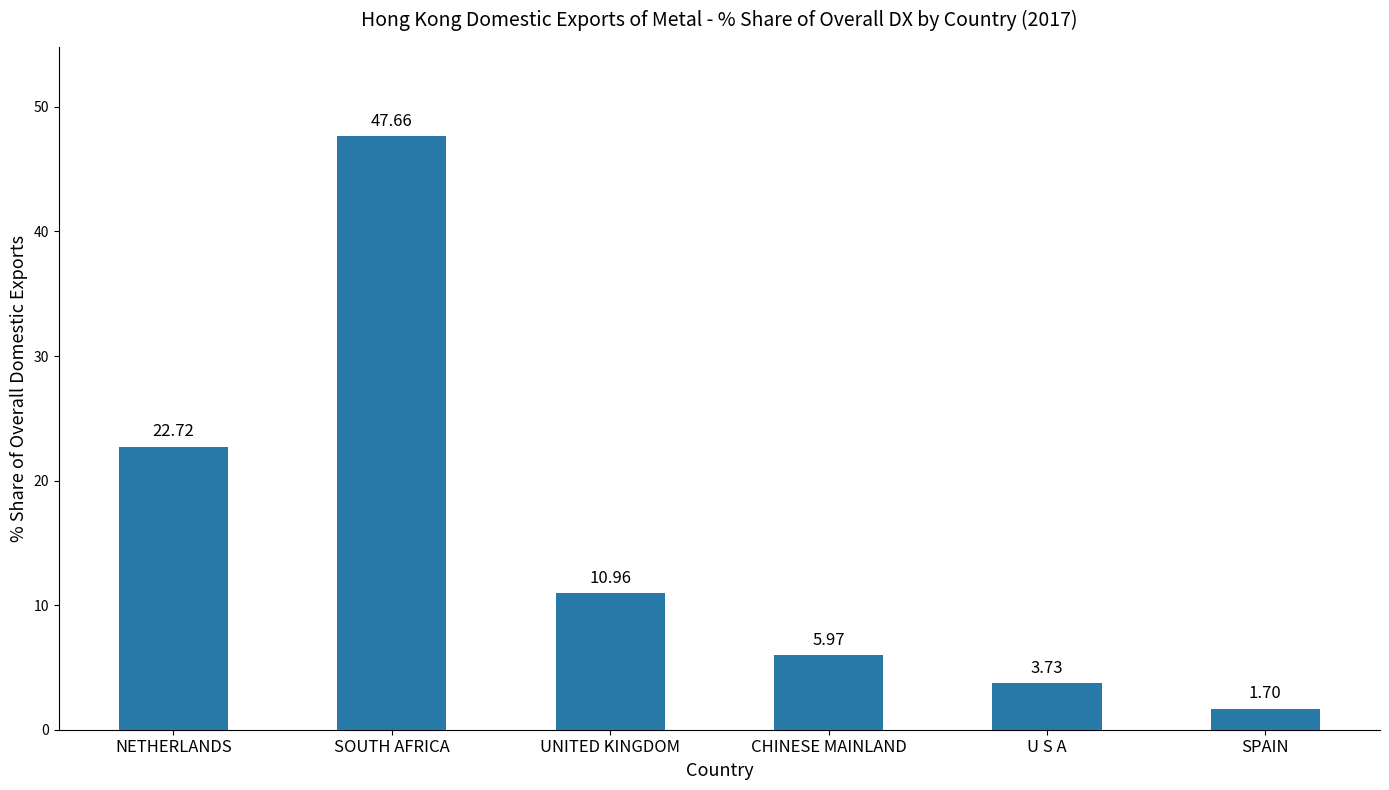

At which label is the value closest to 24?

NETHERLANDS